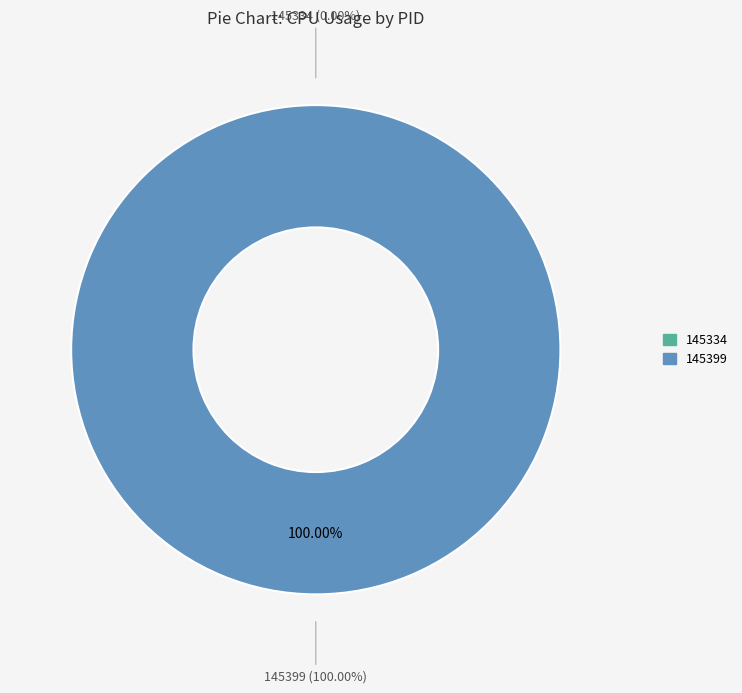

To the nearest percent, what portion does 145399 represent?

100%